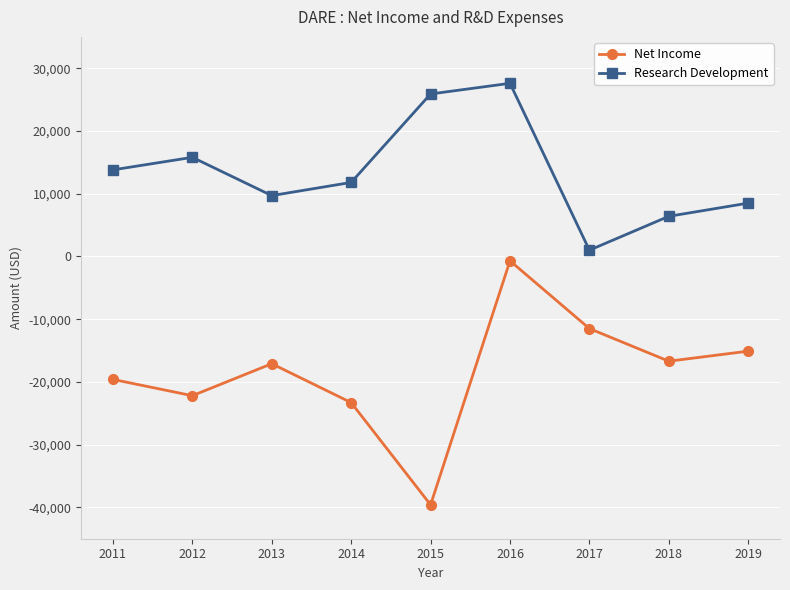

At which category is the sum across all series the highest?

2016